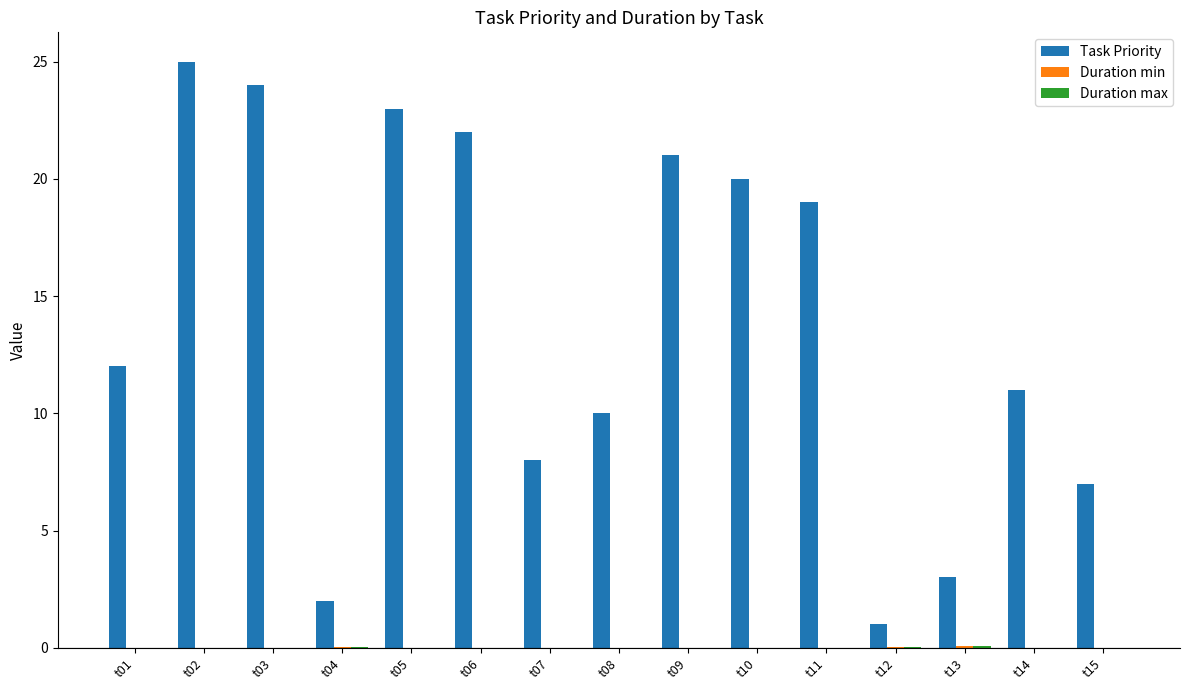

Between t03 and t08, which series saw the biggest shift?

Task Priority